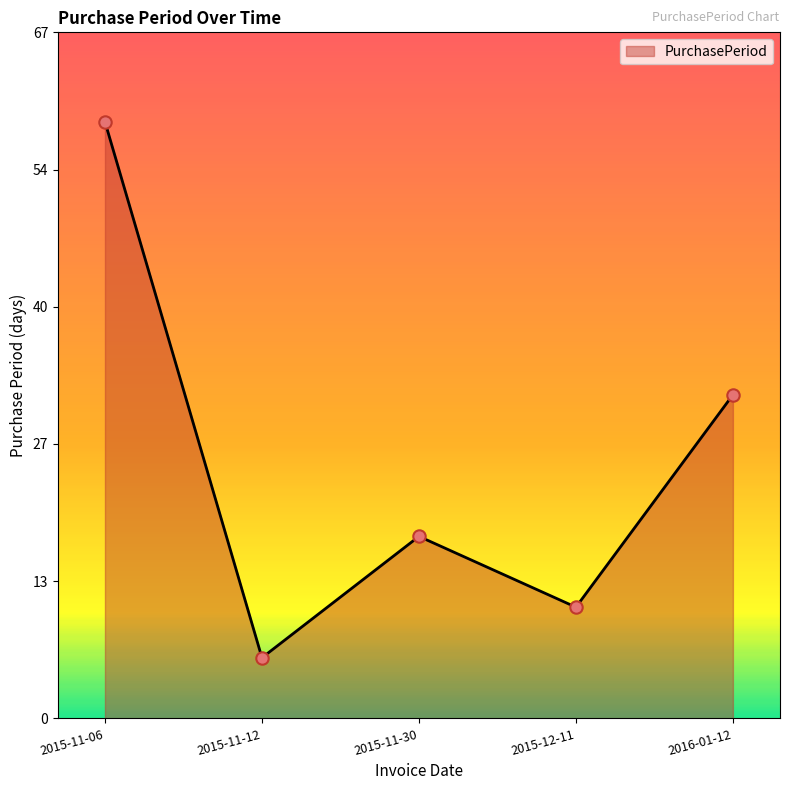

What is the change in value from 2015-11-12 to 2015-12-11?

+5